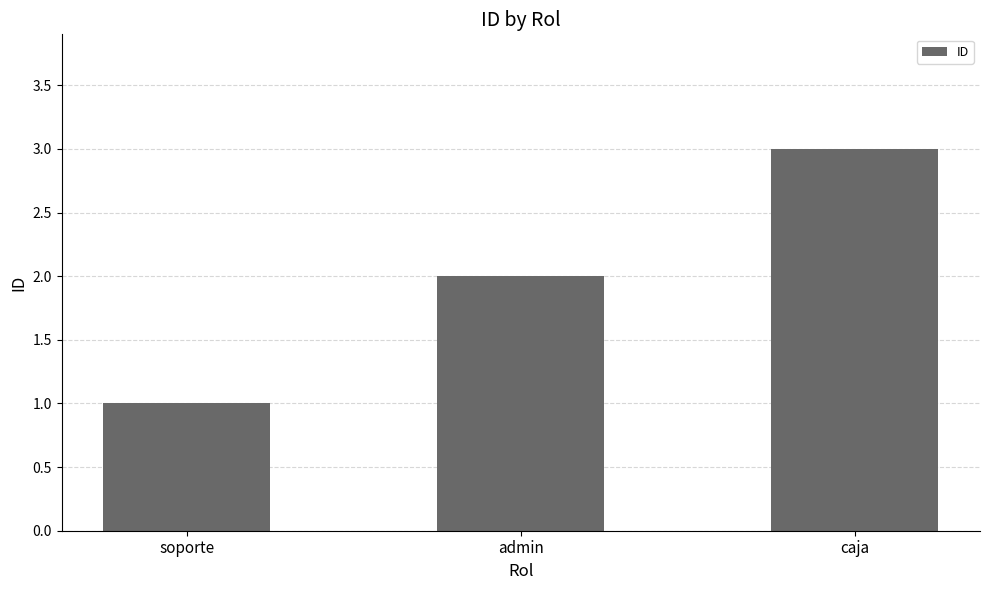

The value at caja is 1. True or false?

False